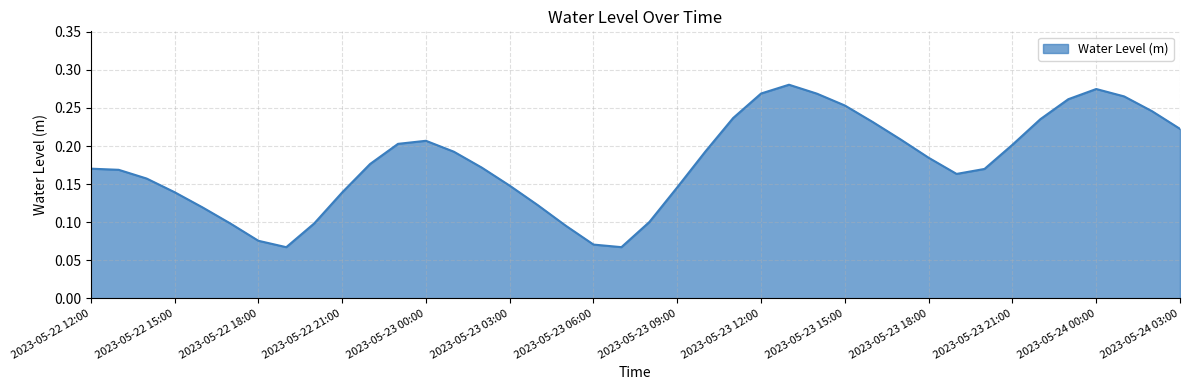

How many interior local peaks (higher than both neighbors) does the data have?

3